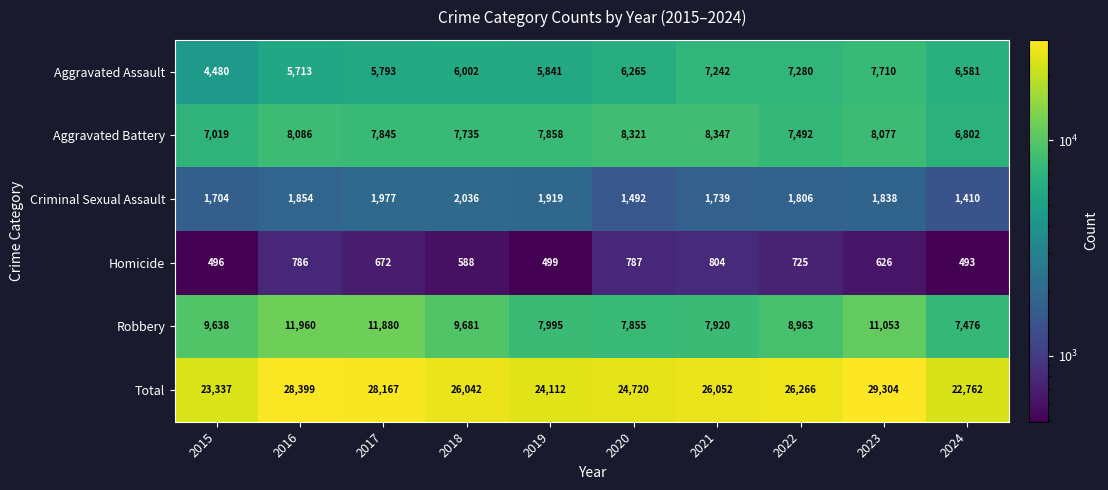

Which series has the largest range (max minus min)?

Total